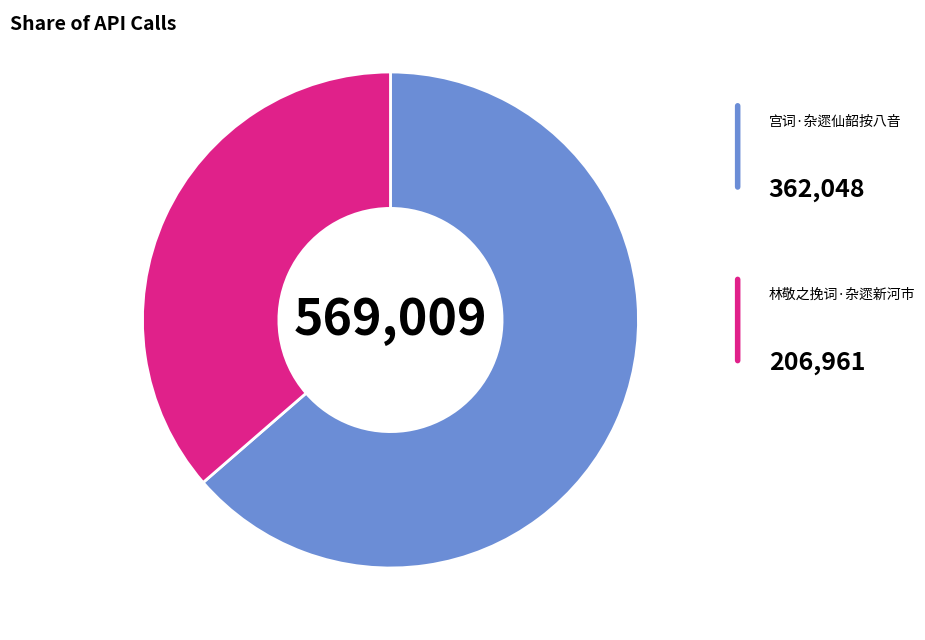

To the nearest percent, what percentage of the pie is 林敬之挽词·杂遝新河市?

36%